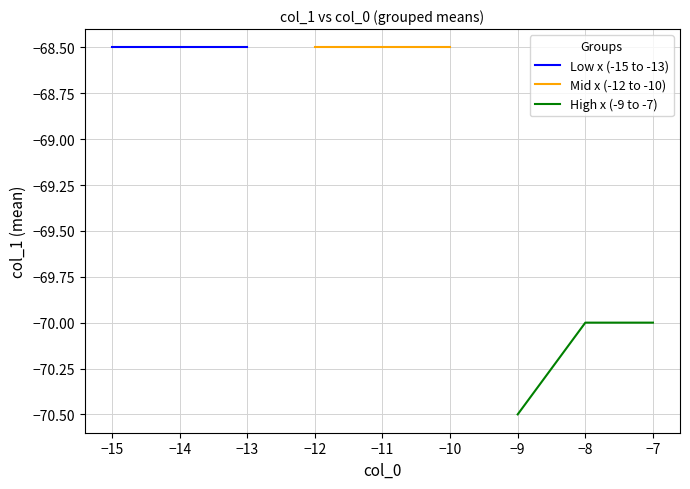

Which series has the largest total across all categories?

Low x (-15 to -13)